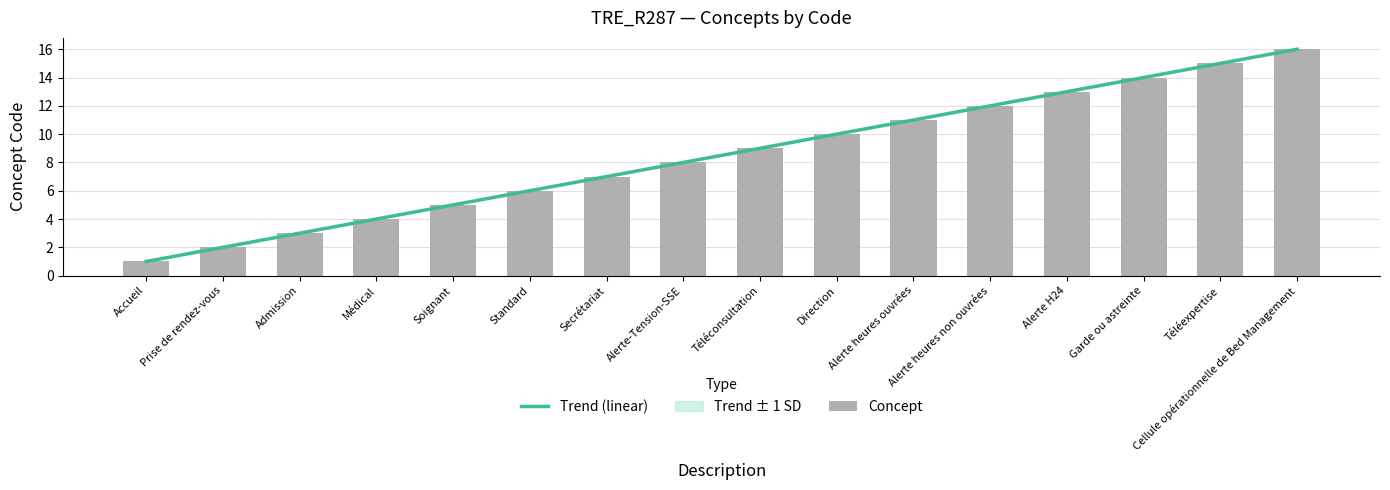

How many groups of bars are there?

16